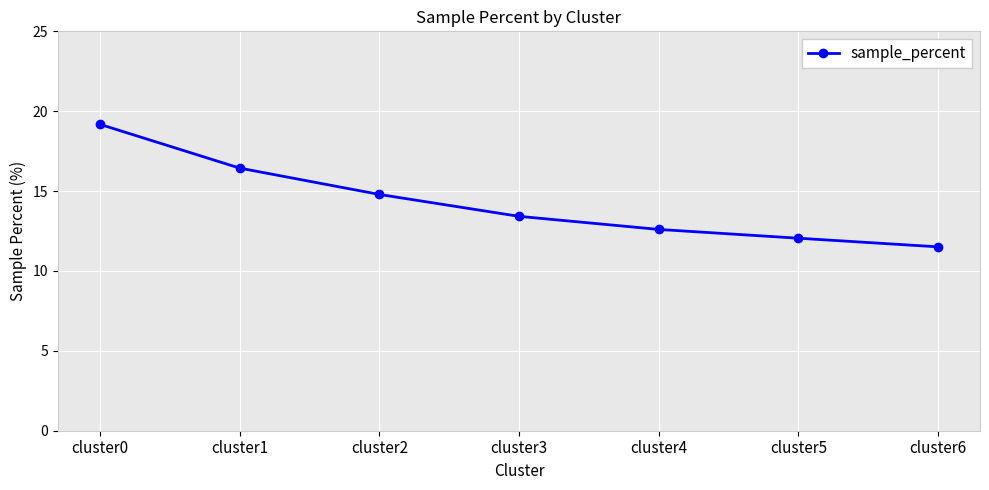

At which label is the value closest to 15?

cluster2